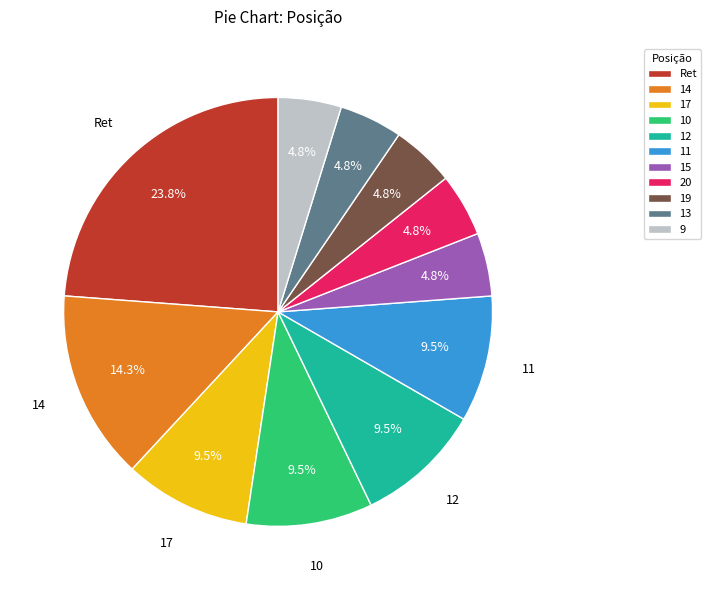

Which slice is the largest?

Ret